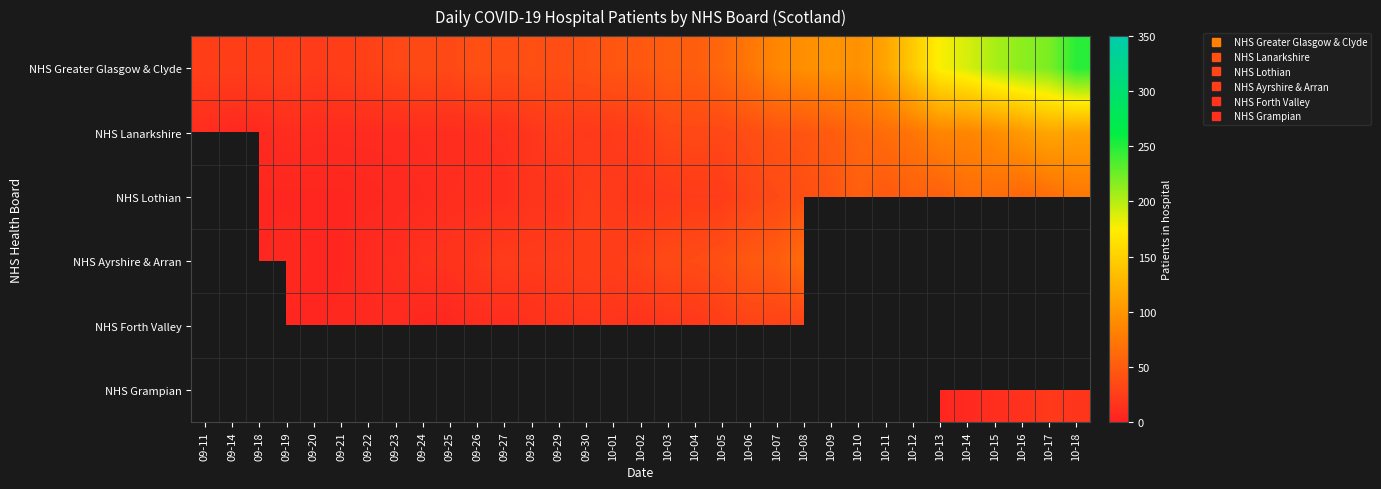

True or false: NHS Forth Valley has a value of 2.7 at 09-19.

False